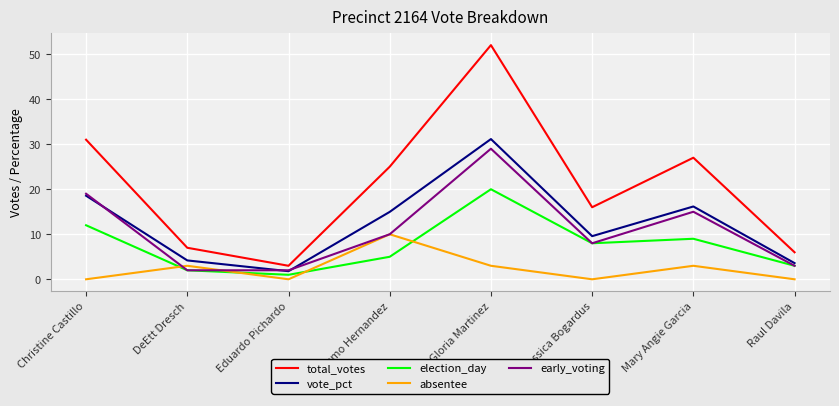

Which series has the widest spread of values?

total_votes